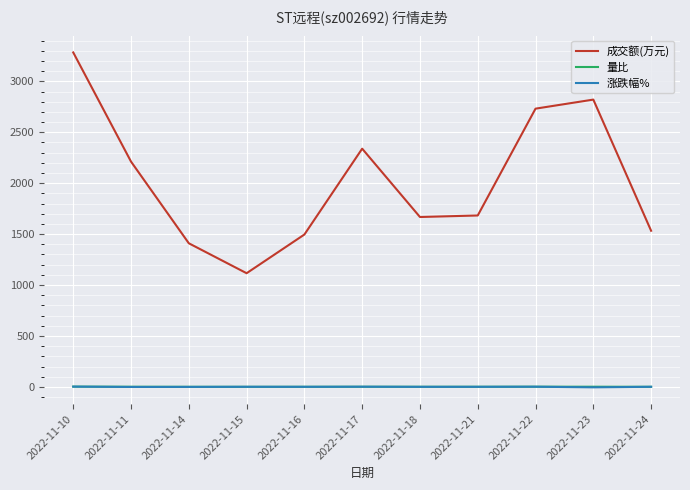

What value does the 成交额(万元) series have at 2022-11-11?

2212.0